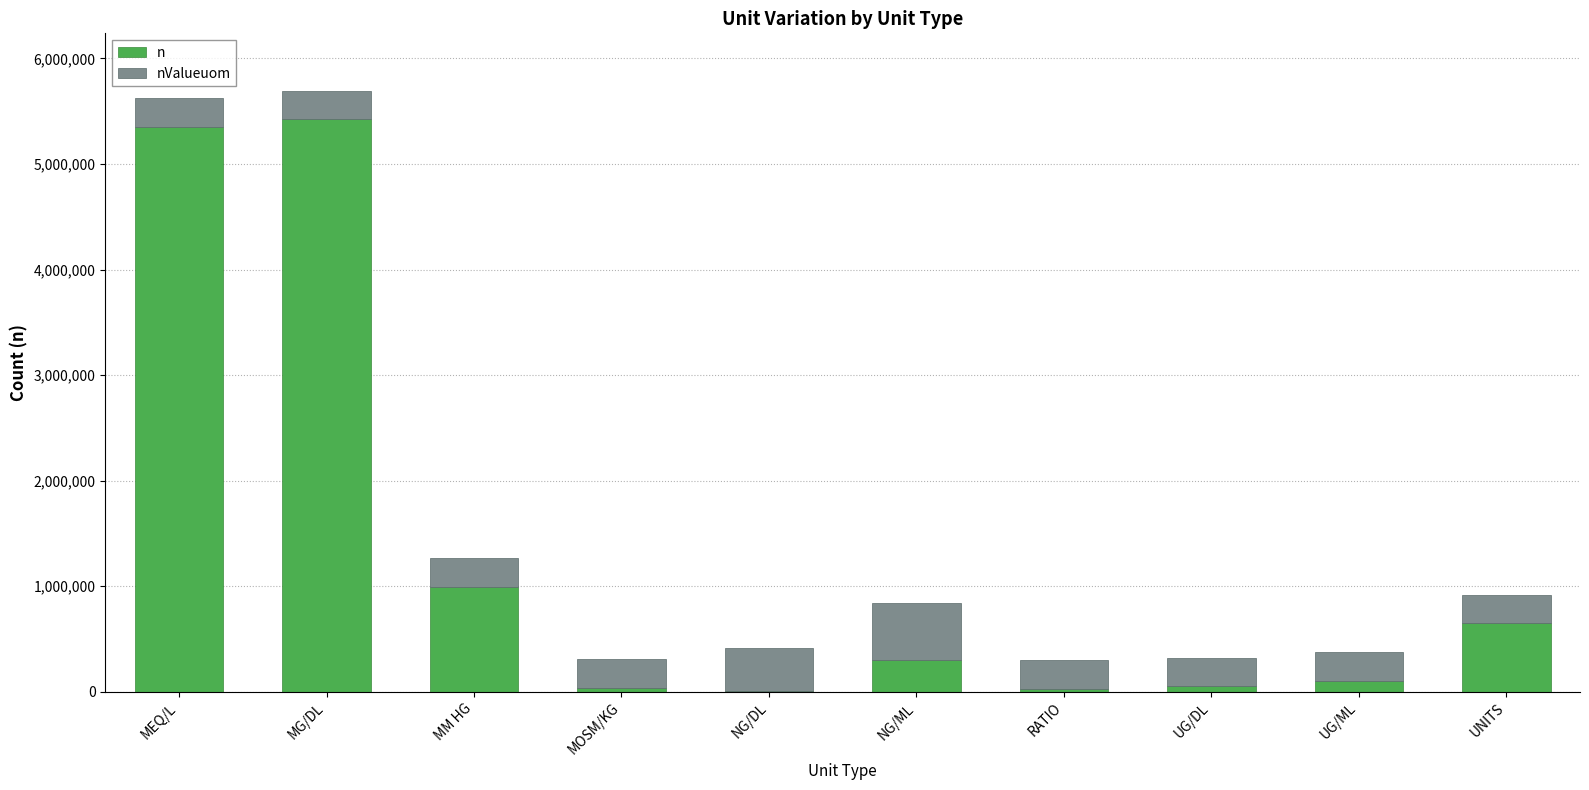

Which series changed the most between MEQ/L and NG/ML?

n